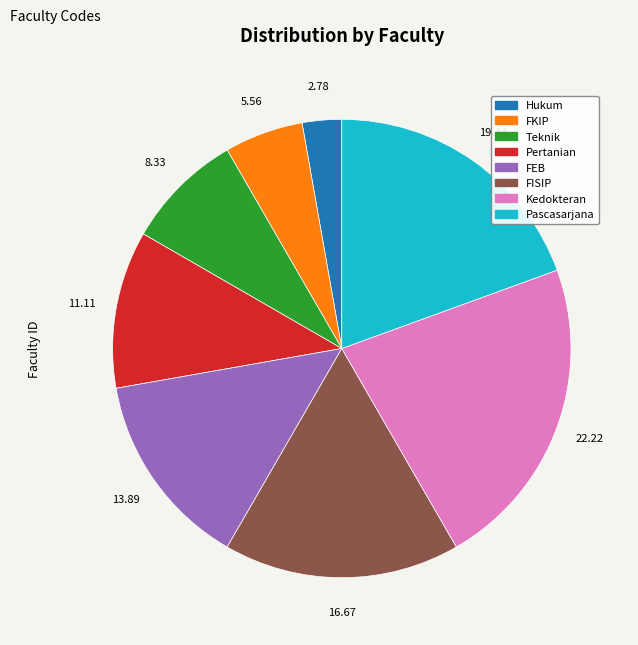

Which category has the biggest portion of the pie?

Kedokteran